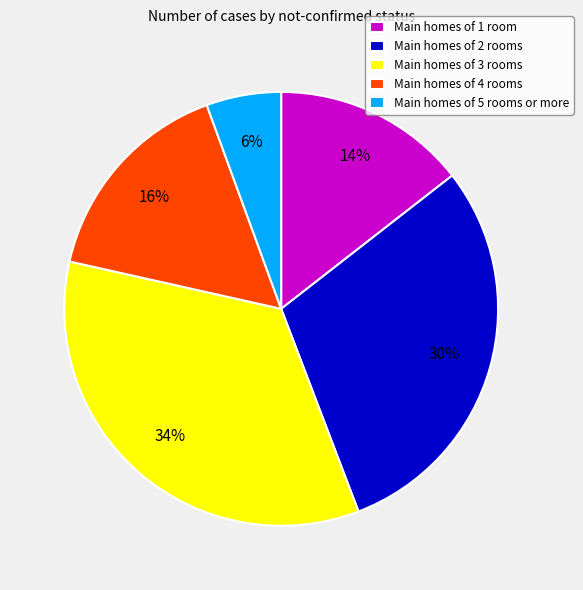

To the nearest percent, what is the average slice percentage?

20%